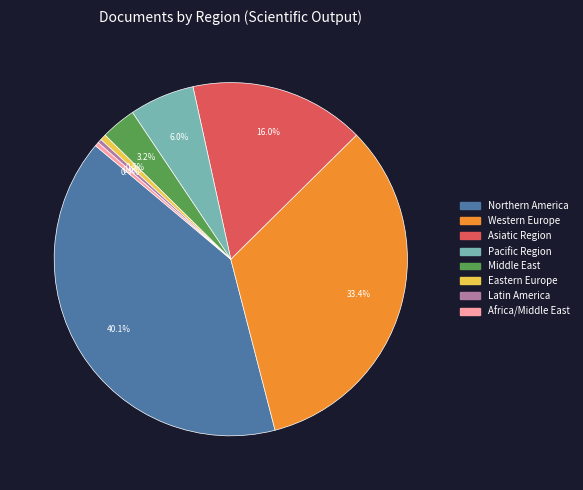

Between Latin America and Middle East, which is larger?

Middle East